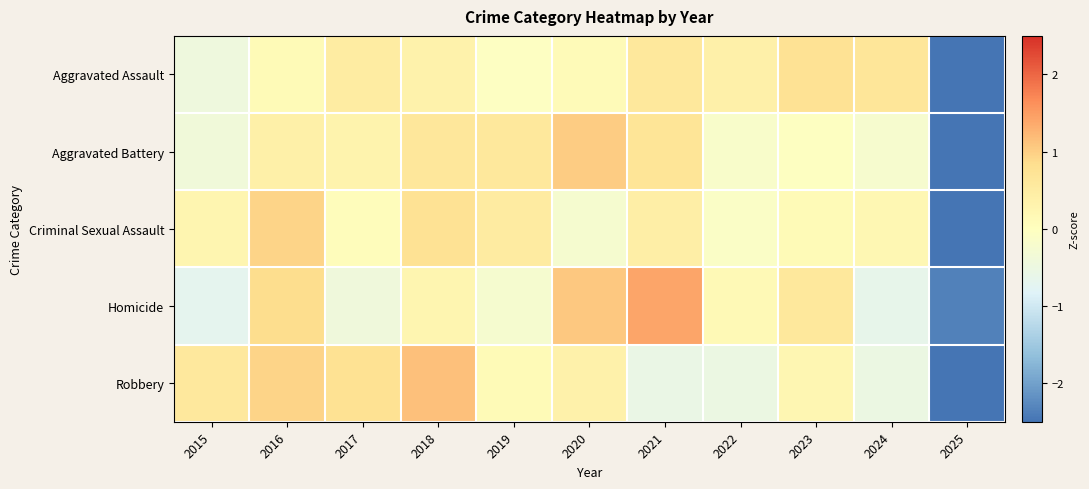

What is the minimum value shown in the chart?

-3.0